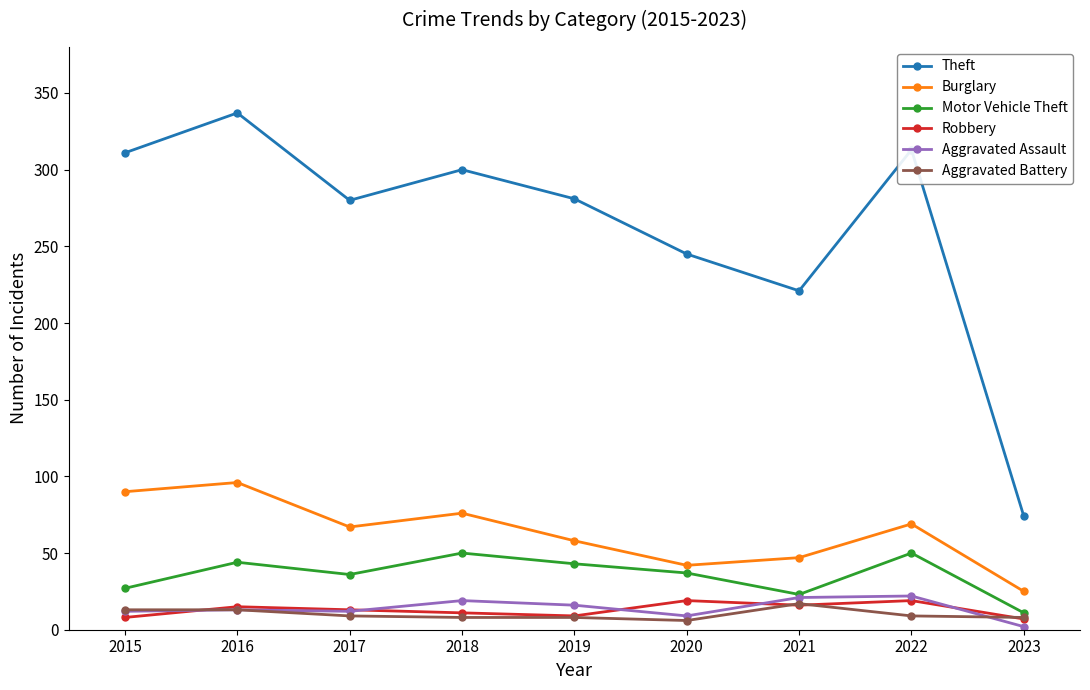

What is the total value across all series at 2019?

415